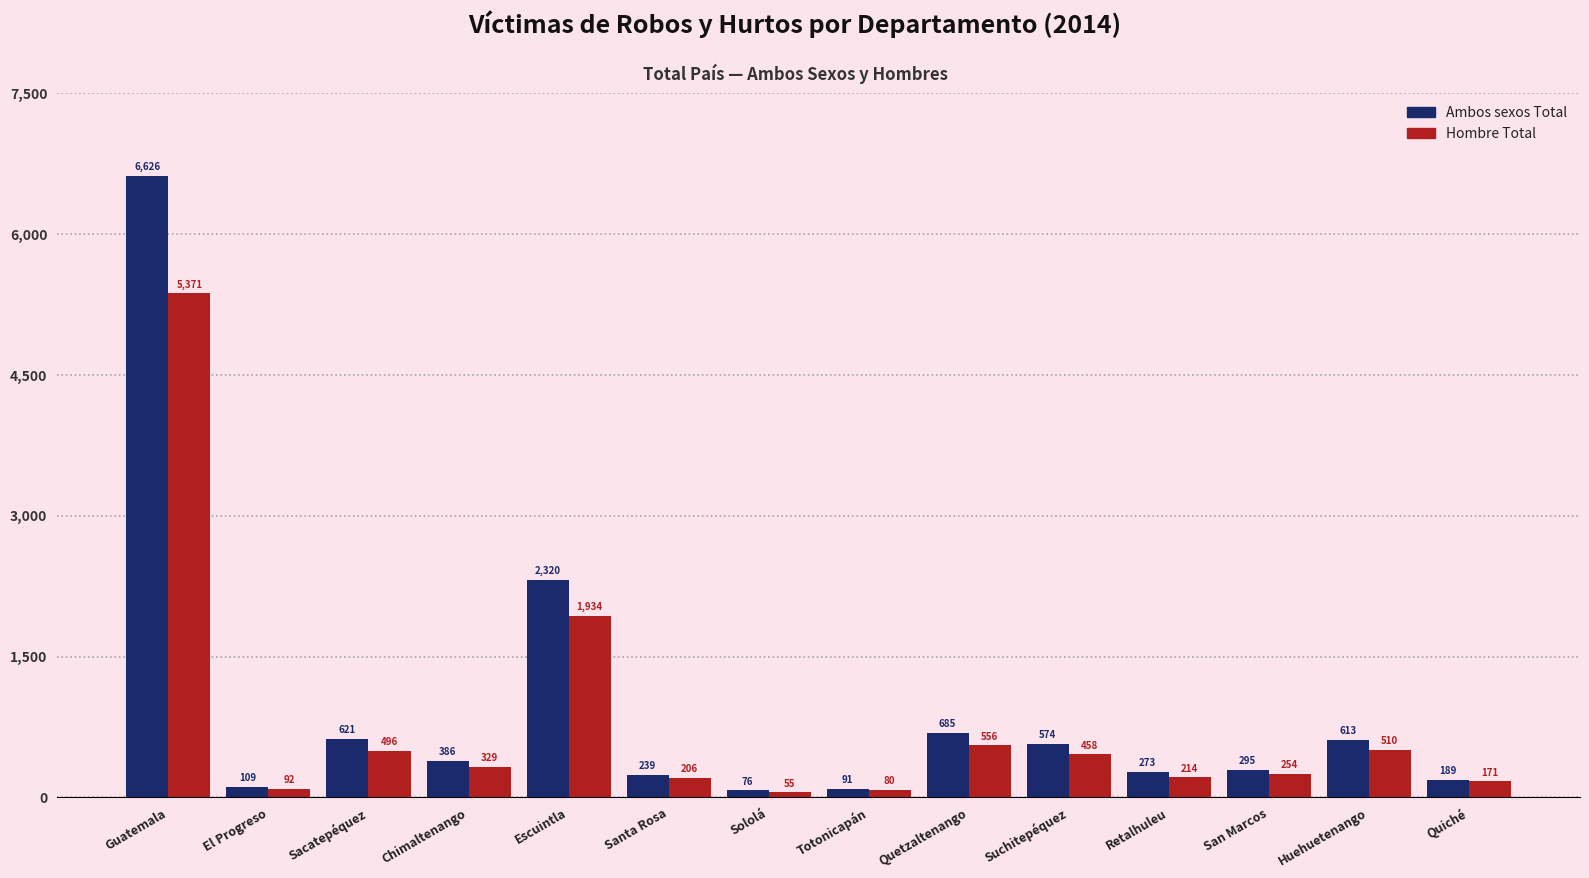

What is the sum of all Hombre Total values?

10726